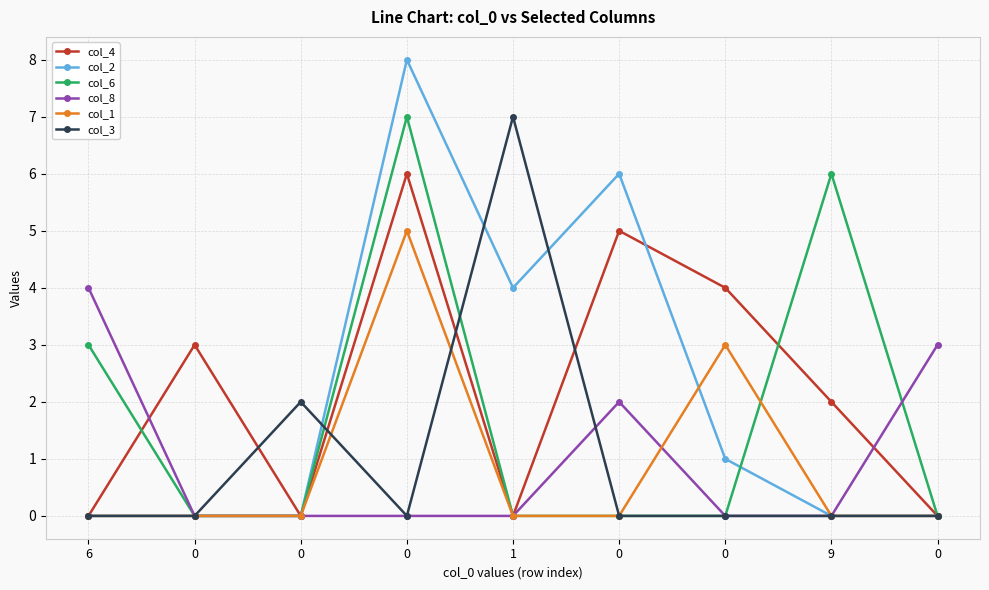

Is this an area chart (filled region under the line)?

No